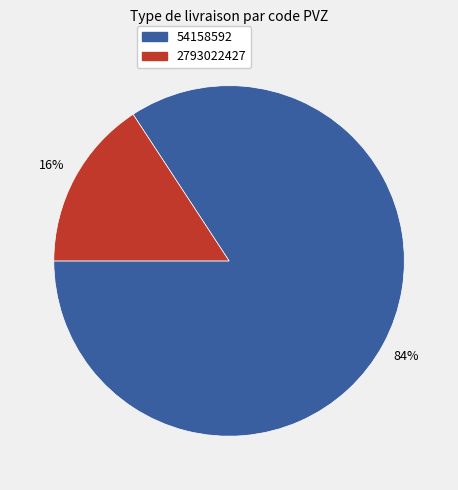

Rank the categories by value from lowest to highest.

2793022427, 54158592